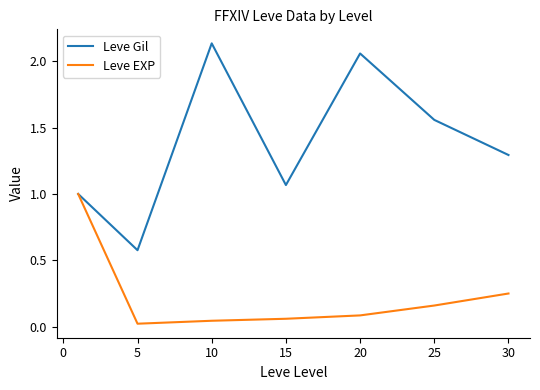

List the series in order of their overall mean, lowest first.

Leve EXP, Leve Gil